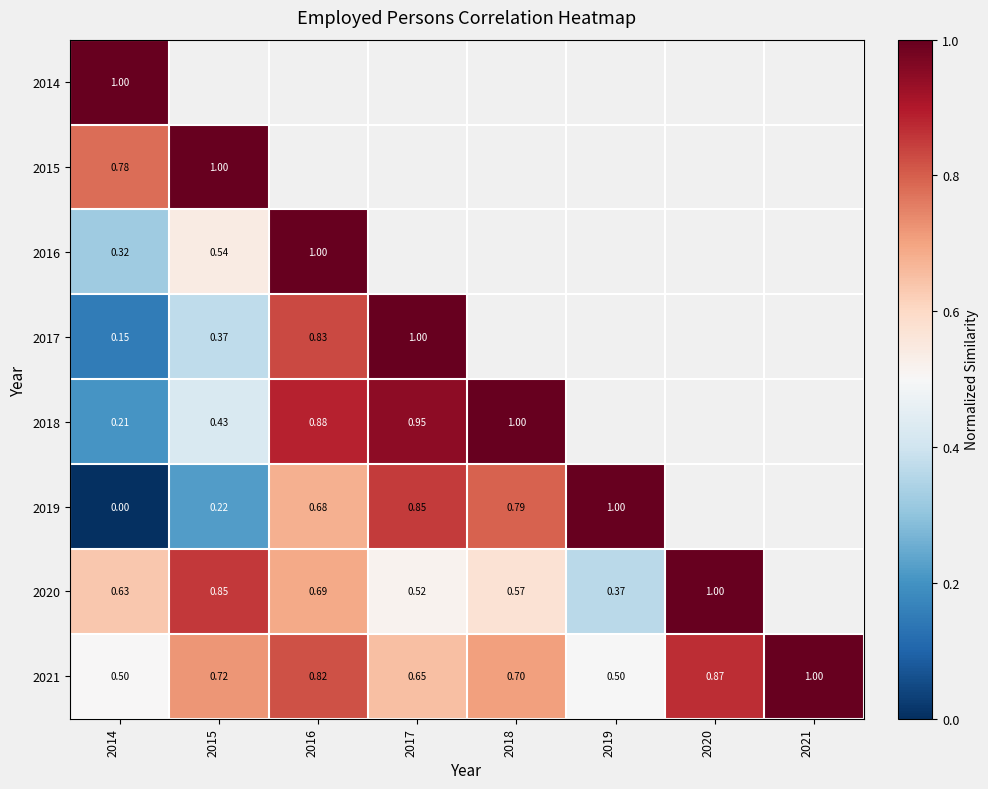

At which label does 2021 reach its minimum?

2019